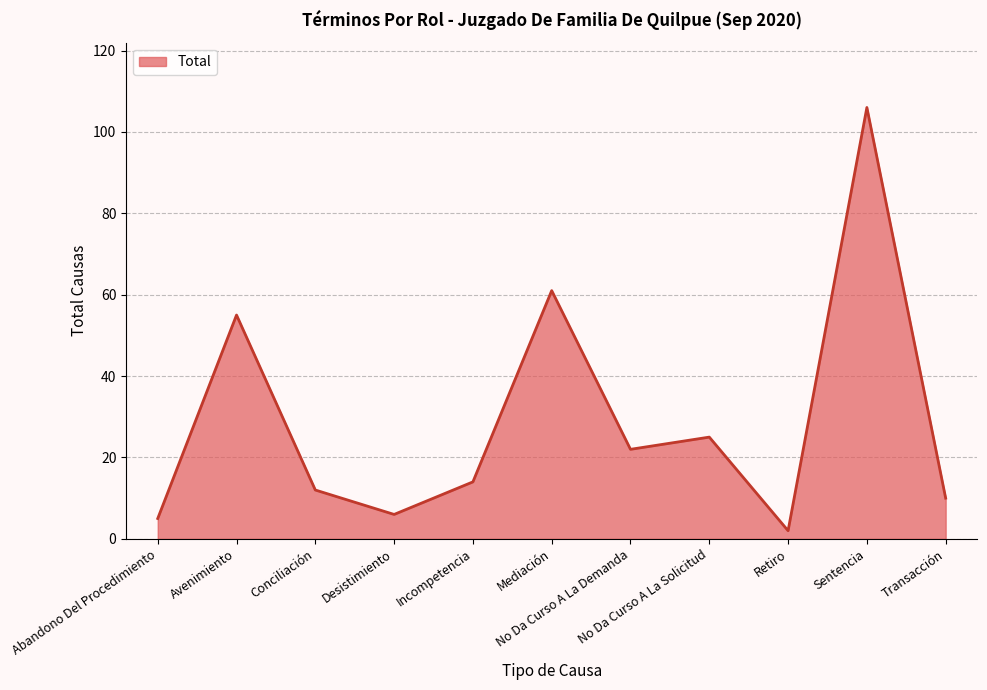

True or false: the data shows 37 at No Da Curso A La Demanda.

False